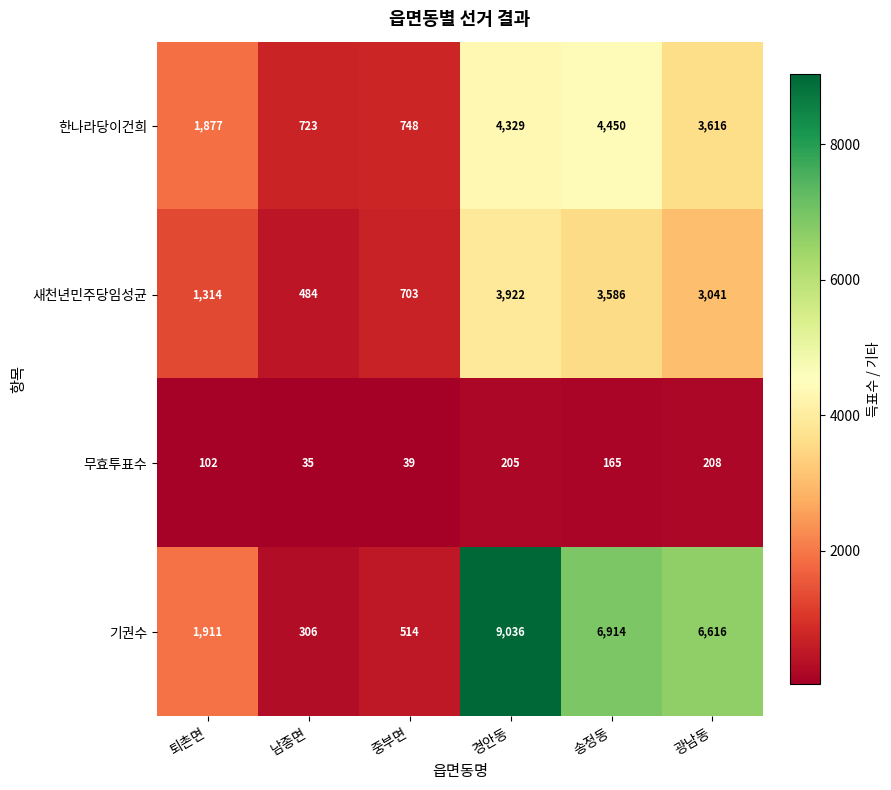

At which category does the chart reach its peak across all series?

경안동